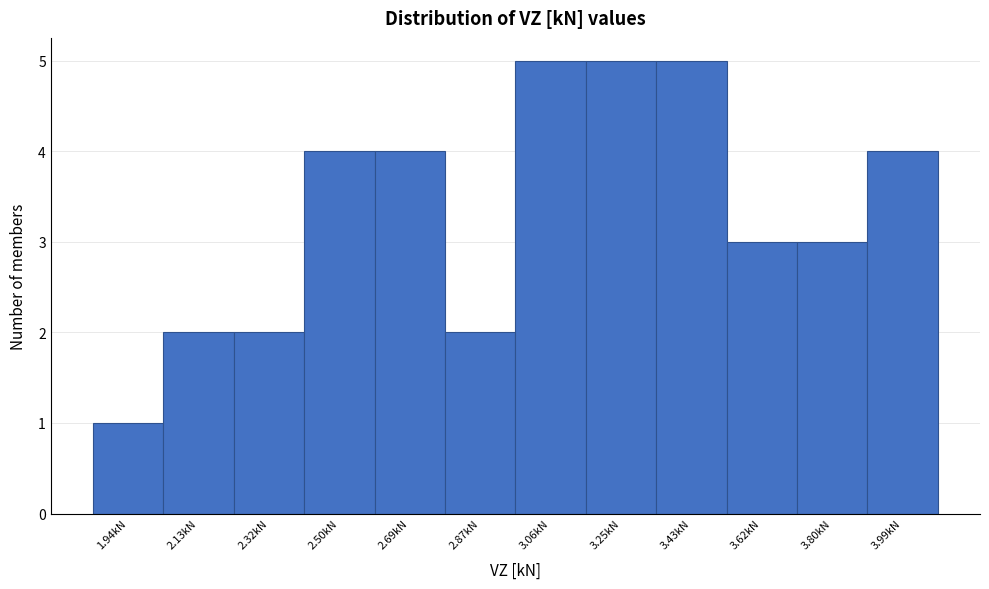

Reading right to left, transcribe all the data shown in this chart.

3.99kN=4	3.80kN=3	3.62kN=3	3.43kN=5	3.25kN=5	3.06kN=5	2.87kN=2	2.69kN=4	2.50kN=4	2.32kN=2	2.13kN=2	1.94kN=1